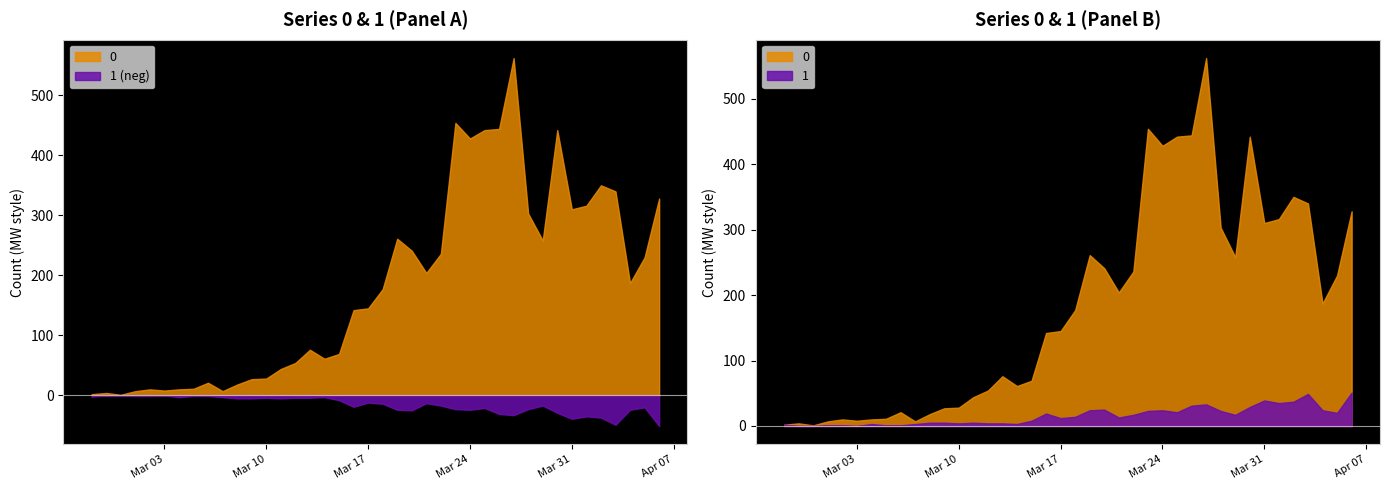

Which label corresponds to the smallest value in the chart?

2020-02-28